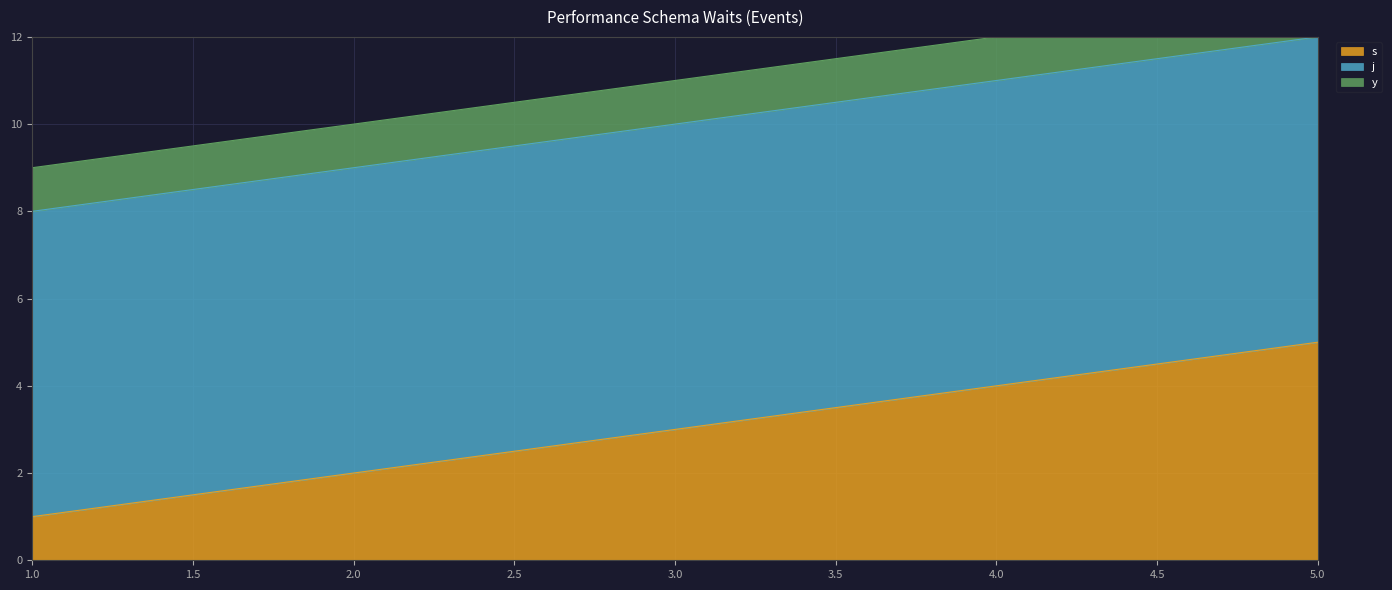

The value of s at 5 is 5. True or false?

False